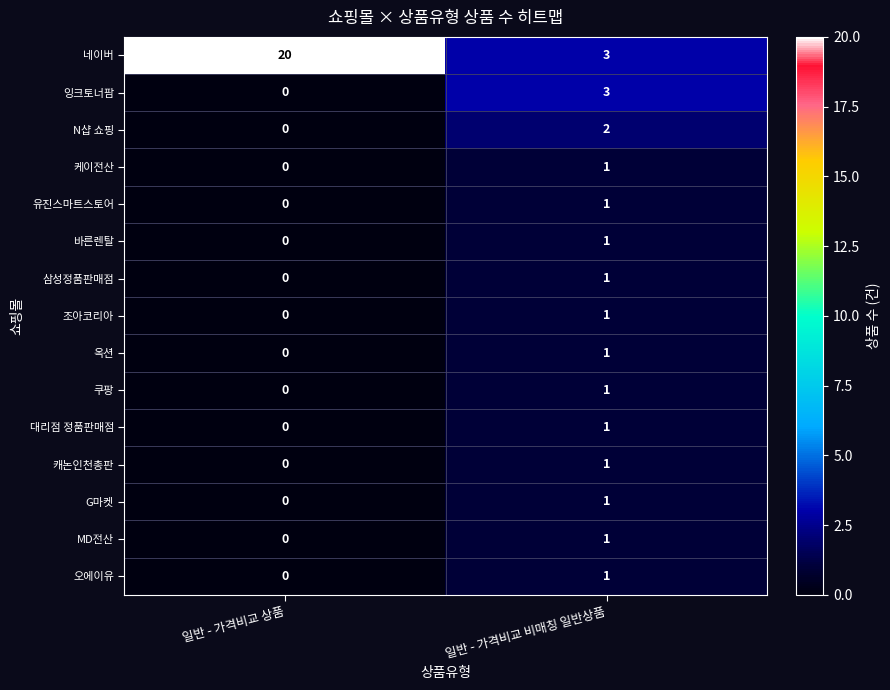

Which label corresponds to the largest value in the chart?

일반 - 가격비교 상품